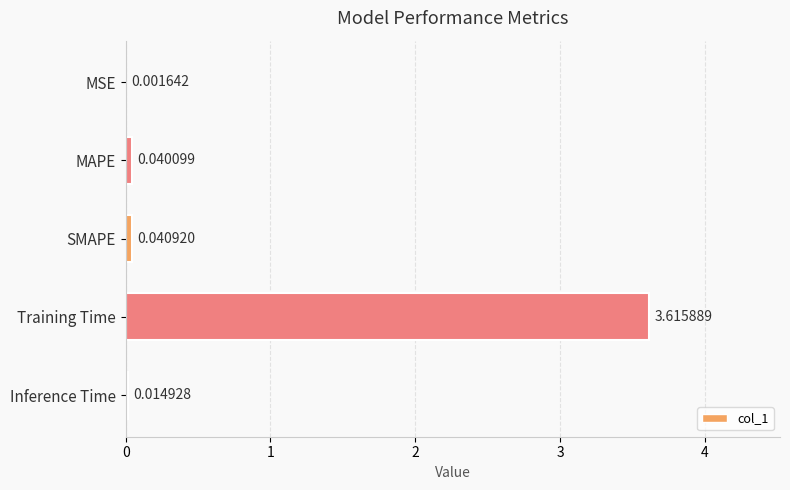

What is the greatest value displayed?

3.6